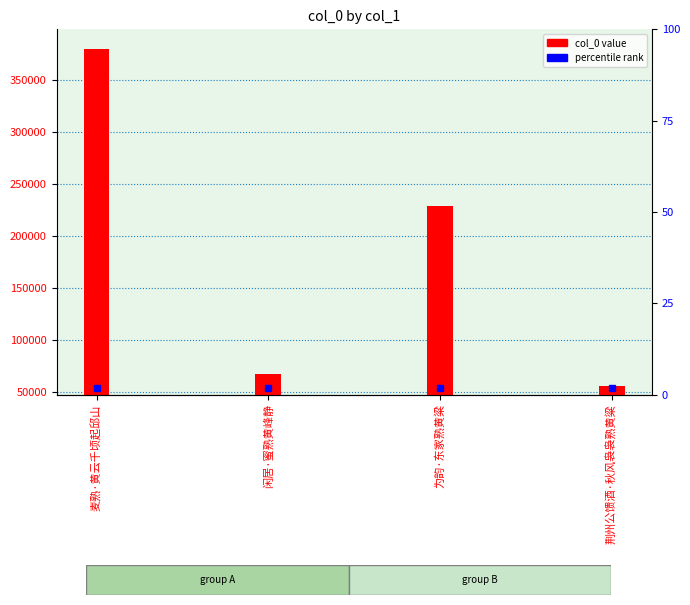

What value does the data have at 为韵·东家熟黄粱?

229122